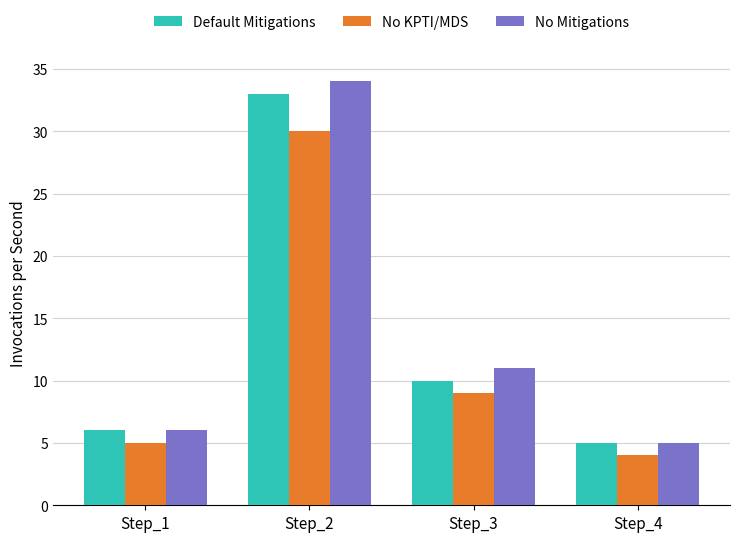

What is the difference between the second highest and second lowest values in the No KPTI/MDS series?

4